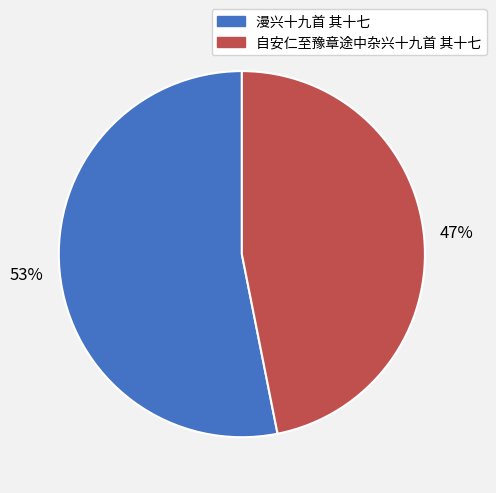

Which category has the biggest portion of the pie?

漫兴十九首 其十七